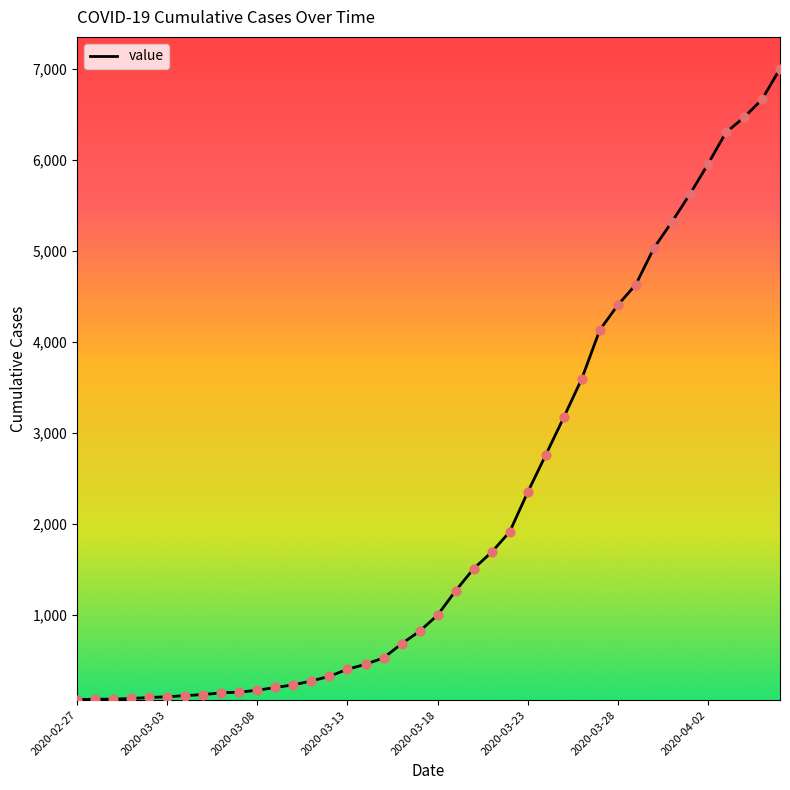

How many lines are shown in the chart?

1